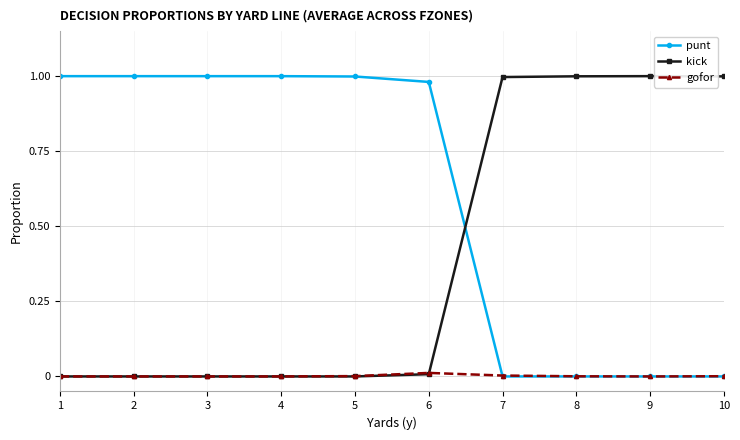

How many data points does each series have?

10